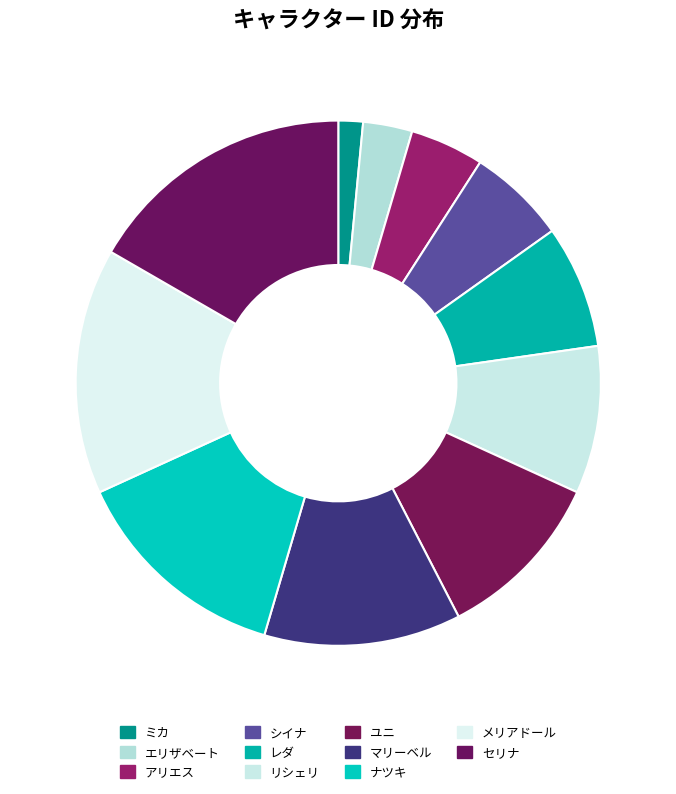

What percentage is the アリエス slice, to the nearest percent?

5%